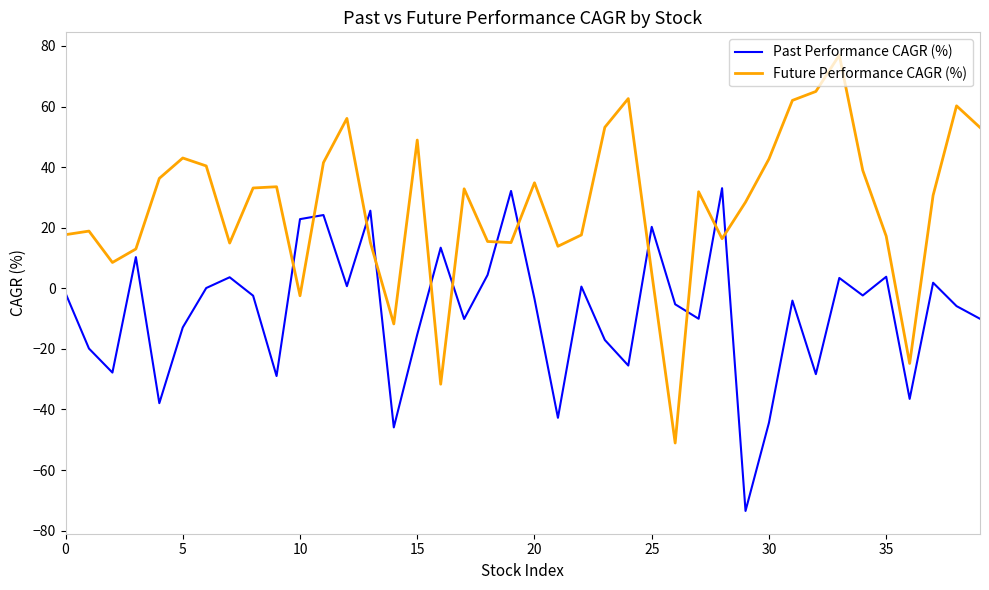

What are all the series names shown in the legend?

Past Performance CAGR (%), Future Performance CAGR (%)